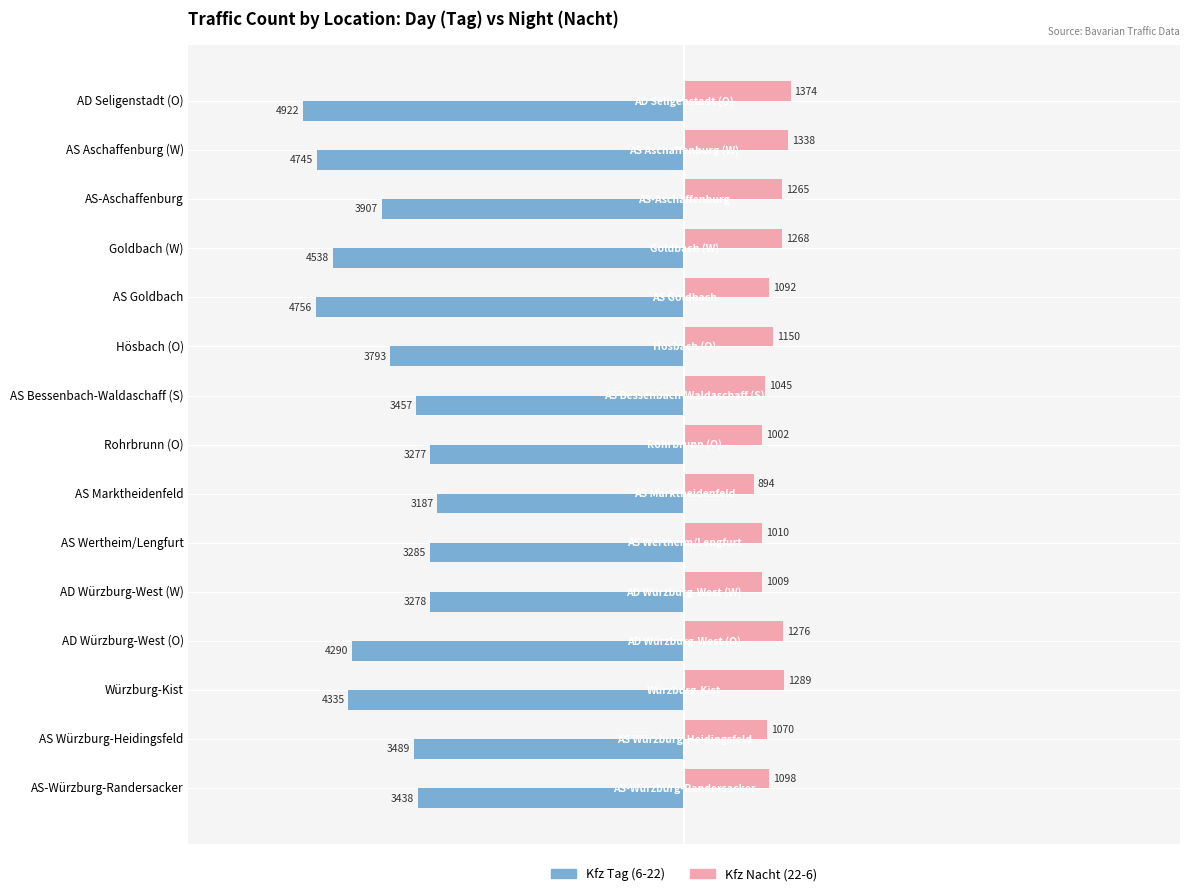

At which category is the sum across all series the highest?

AD Würzburg-West (W)